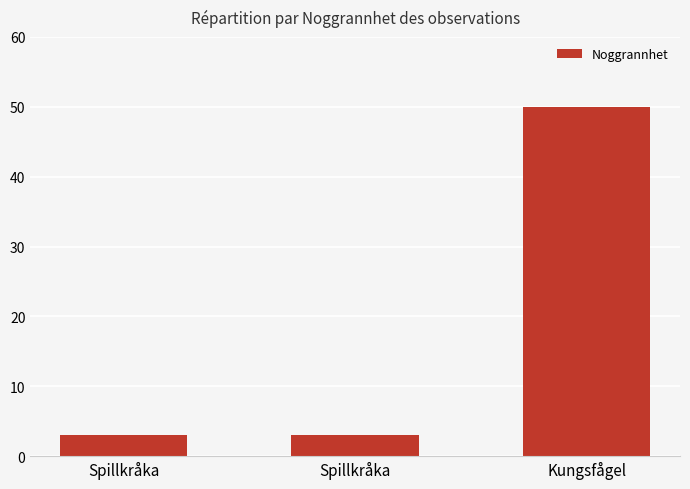

Where is the data nearest to the value 26?

Spillkråka